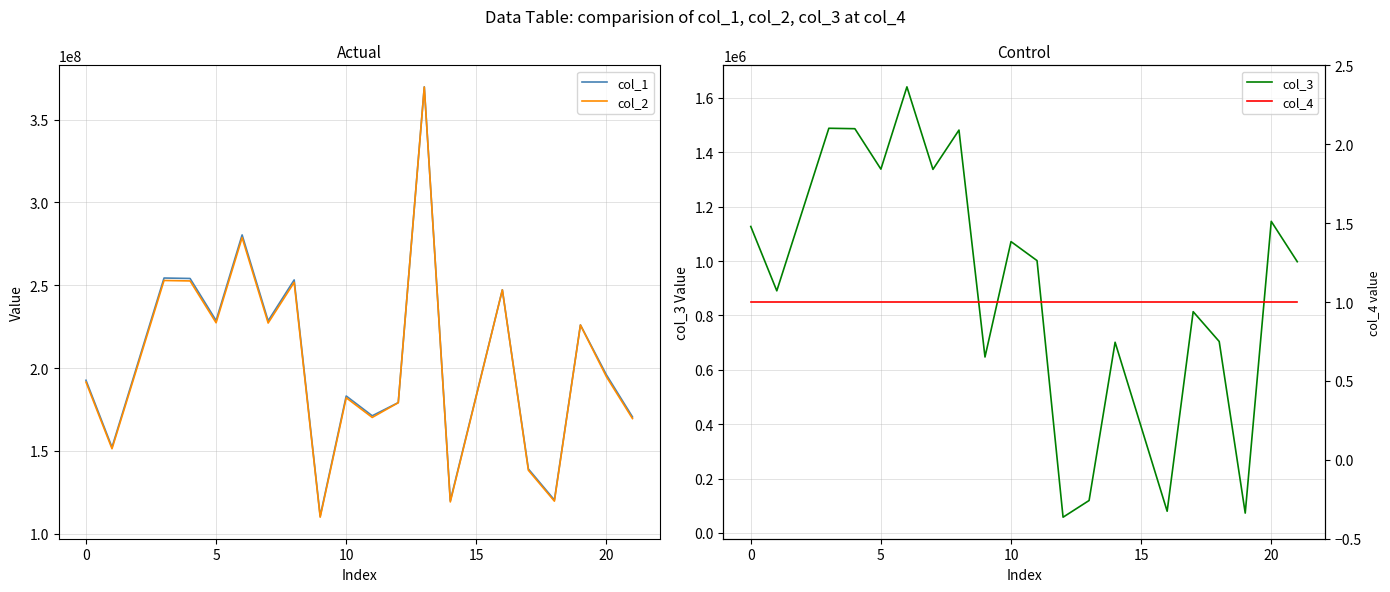

The value of col_2 at 20 is 346228234.5. True or false?

False